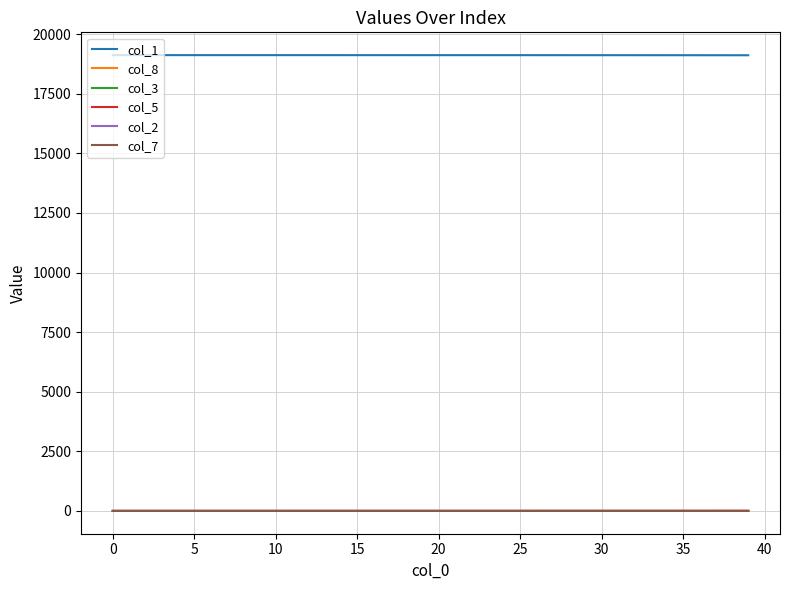

What is the maximum value for col_1?

19122.0